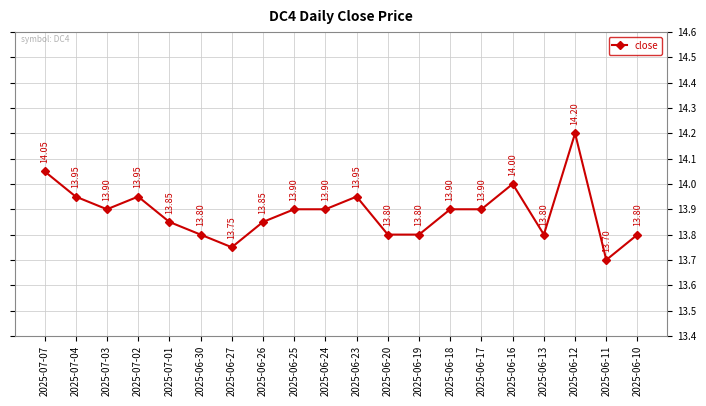

Is it true that the value at 2025-07-07 is 4.2?

False